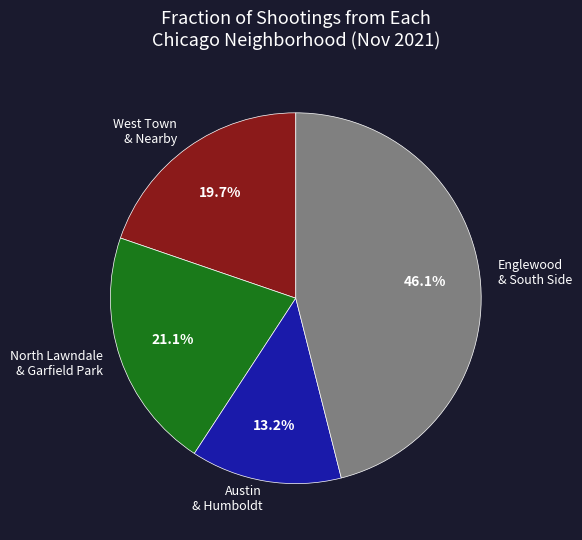

Is the sum of North Lawndale & Garfield Park and Austin & Humboldt greater than half?

No